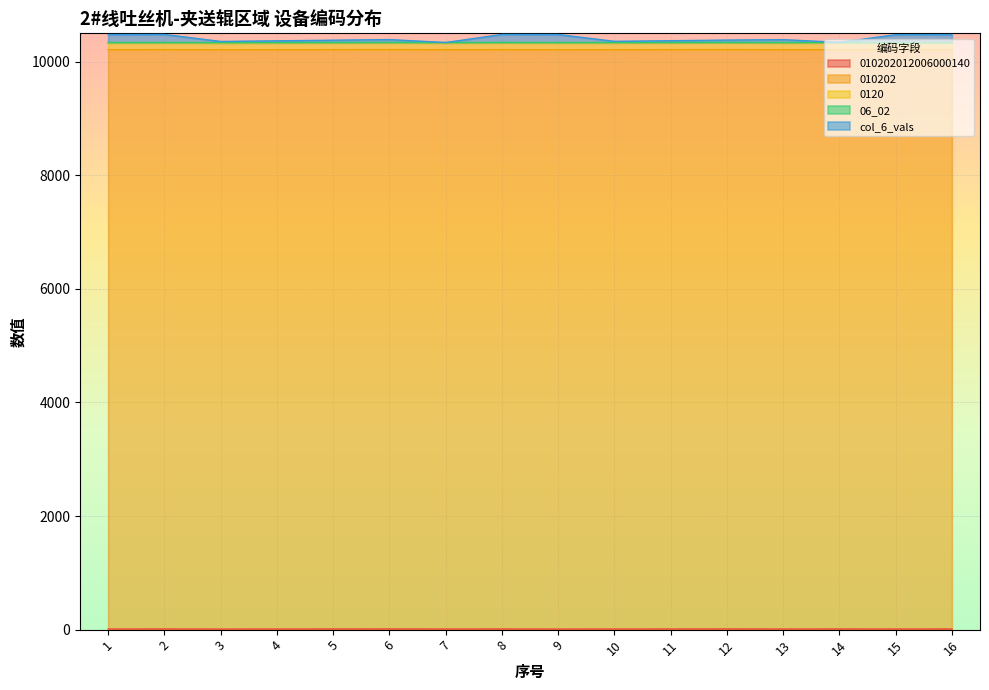

True or false: 010202012006000140 has a value of 4 at 7.

False